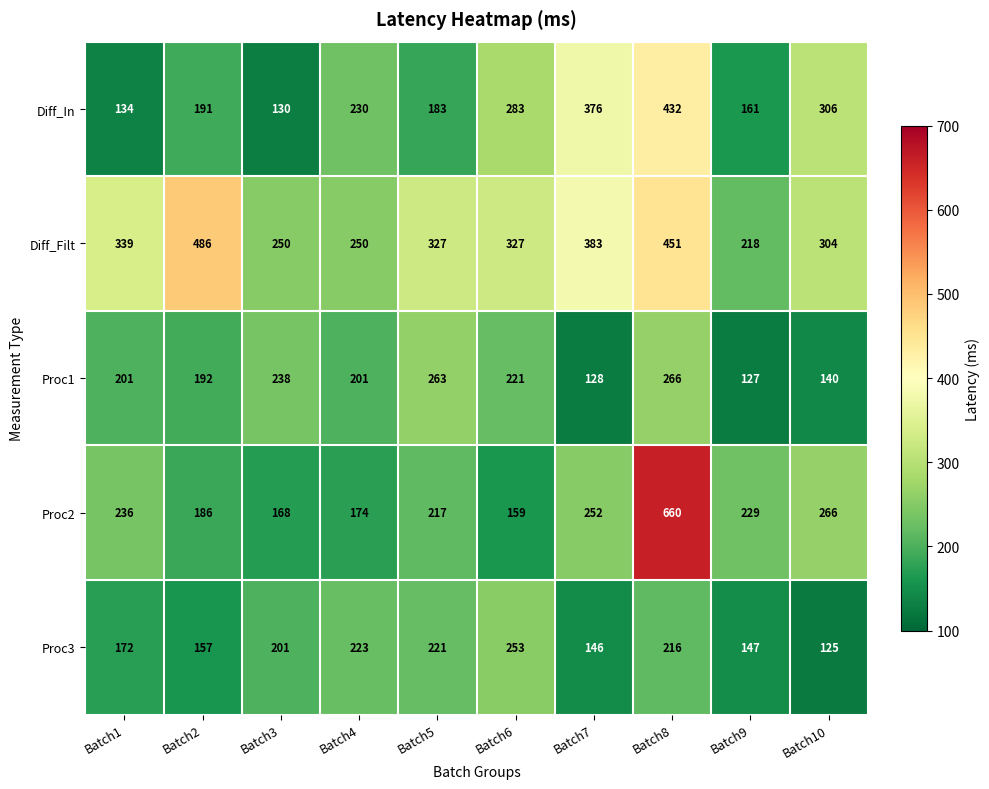

Is it true that Proc2 equals 271 at Batch6?

False